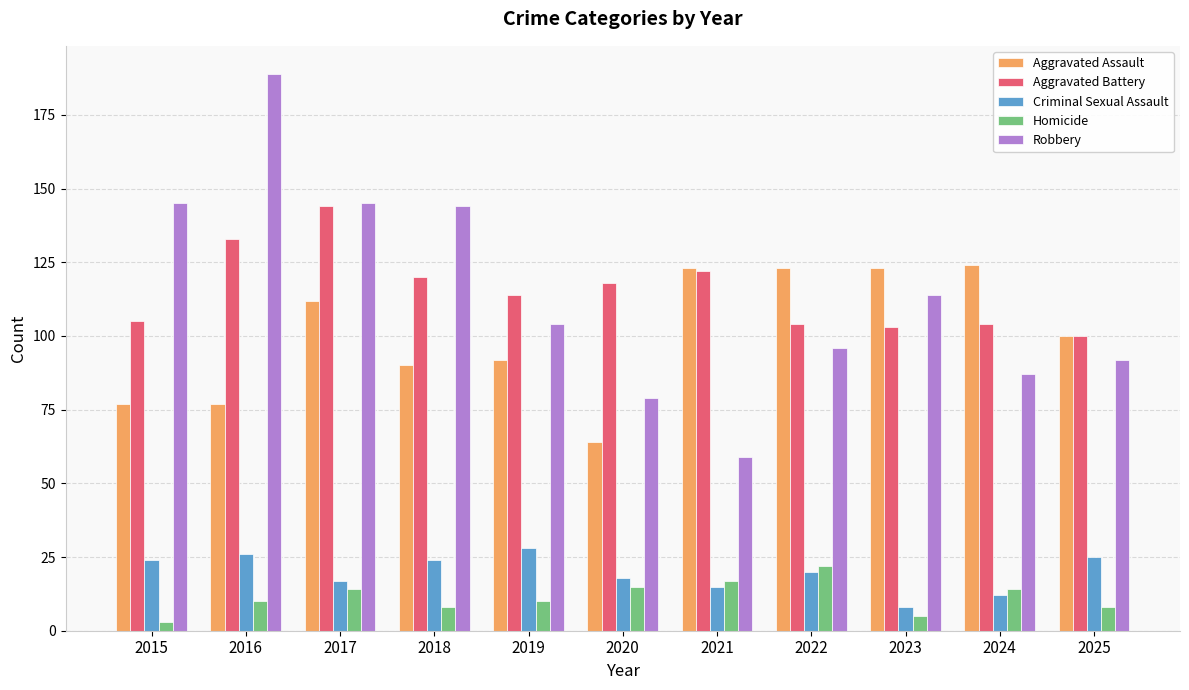

What is the sum of the Aggravated Assault values at 2025 and 2016?

177